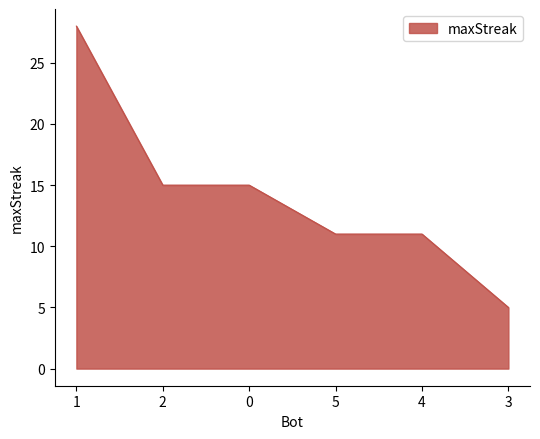

What is the sum of all values?

85